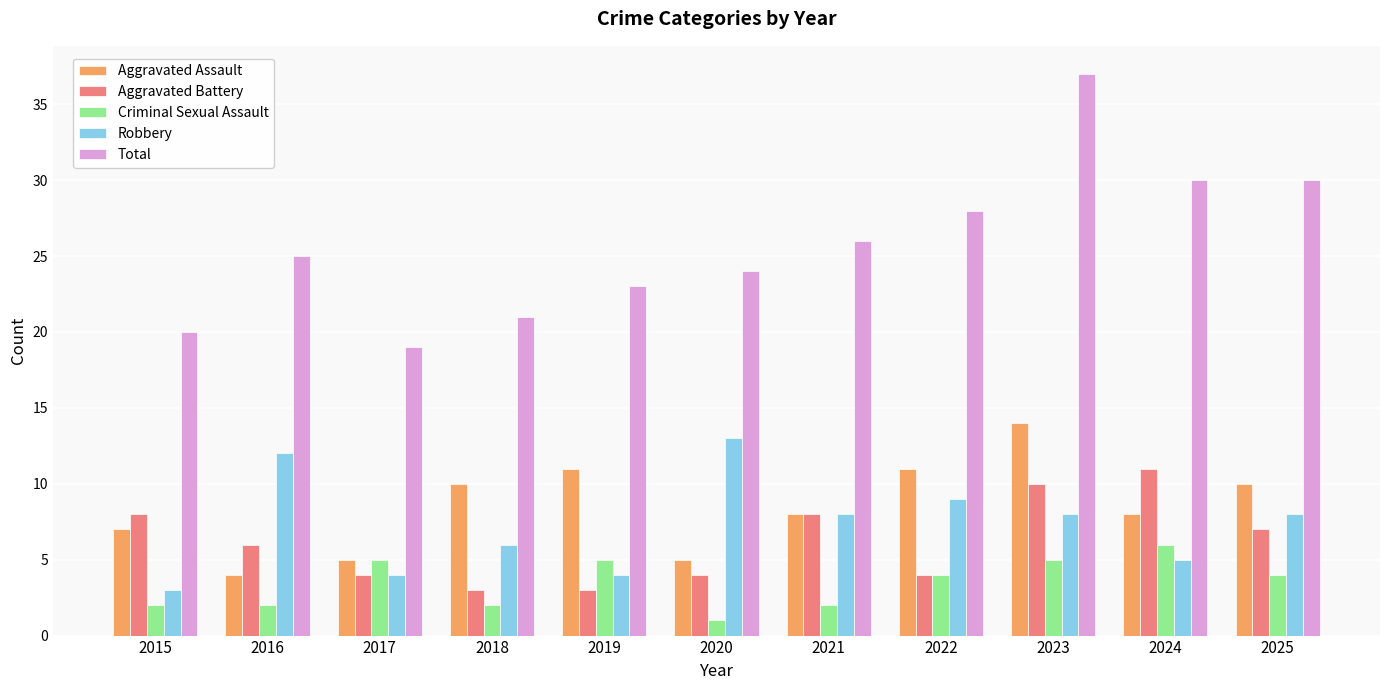

At 2018, list the series in order from smallest to largest.

Criminal Sexual Assault, Aggravated Battery, Robbery, Aggravated Assault, Total